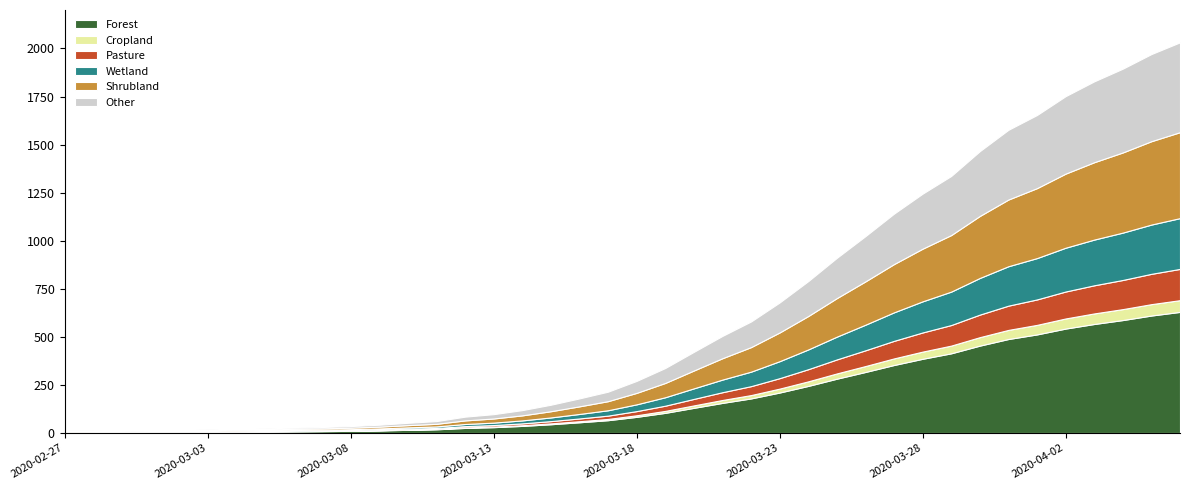

Reading right to left, transcribe all the data shown in this chart.

2020-04-06=2032	2020-04-05=1971	2020-04-04=1895	2020-04-03=1829	2020-04-02=1752	2020-04-01=1654	2020-03-31=1577	2020-03-30=1466	2020-03-29=1337	2020-03-28=1245	2020-03-27=1141	2020-03-26=1024	2020-03-25=911	2020-03-24=790	2020-03-23=679	2020-03-22=580	2020-03-21=505	2020-03-20=422	2020-03-19=338	2020-03-18=271	2020-03-17=215	2020-03-16=180	2020-03-15=147	2020-03-14=119	2020-03-13=98	2020-03-12=85	2020-03-11=62	2020-03-10=53	2020-03-09=43	2020-03-08=36	2020-03-07=31	2020-03-06=28	2020-03-05=24	2020-03-04=22	2020-03-03=19	2020-03-02=17	2020-03-01=17	2020-02-29=15	2020-02-28=14	2020-02-27=13